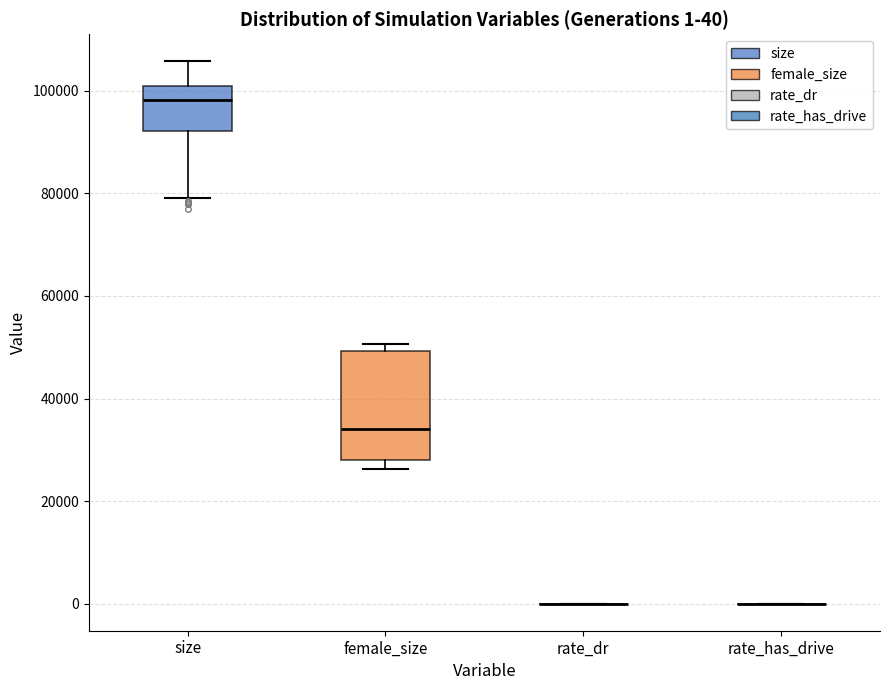

Which box is the tallest, from its lower edge to its upper edge?

female_size